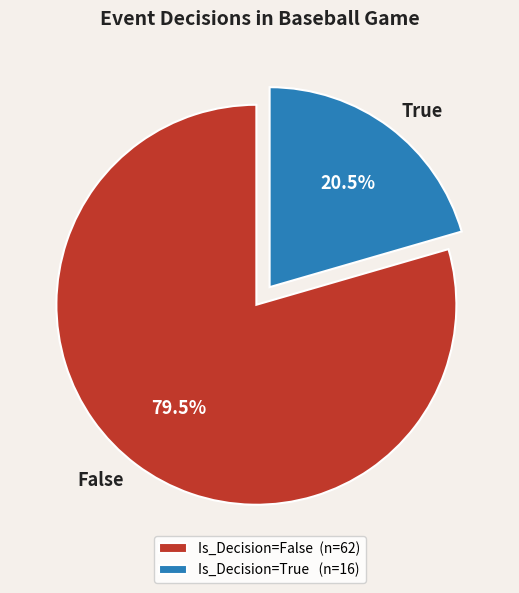

To the nearest percent, what is the average slice percentage?

50%